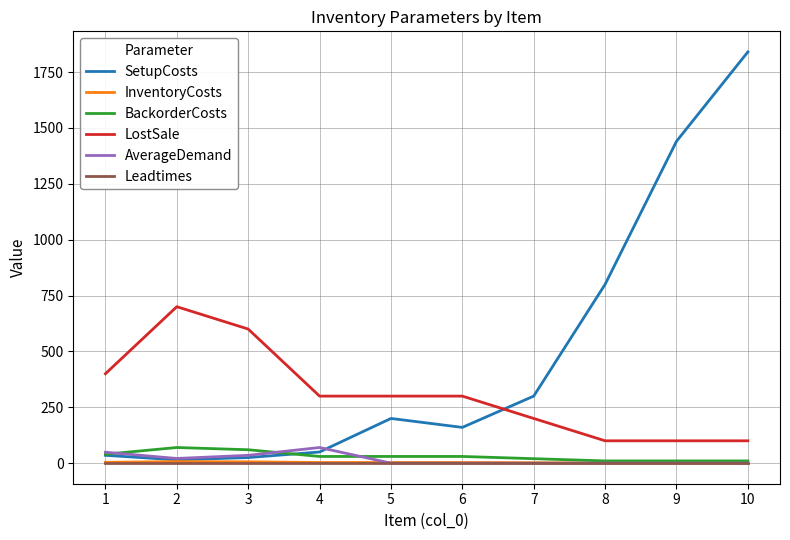

The value of Leadtimes at 1 is 1. True or false?

True